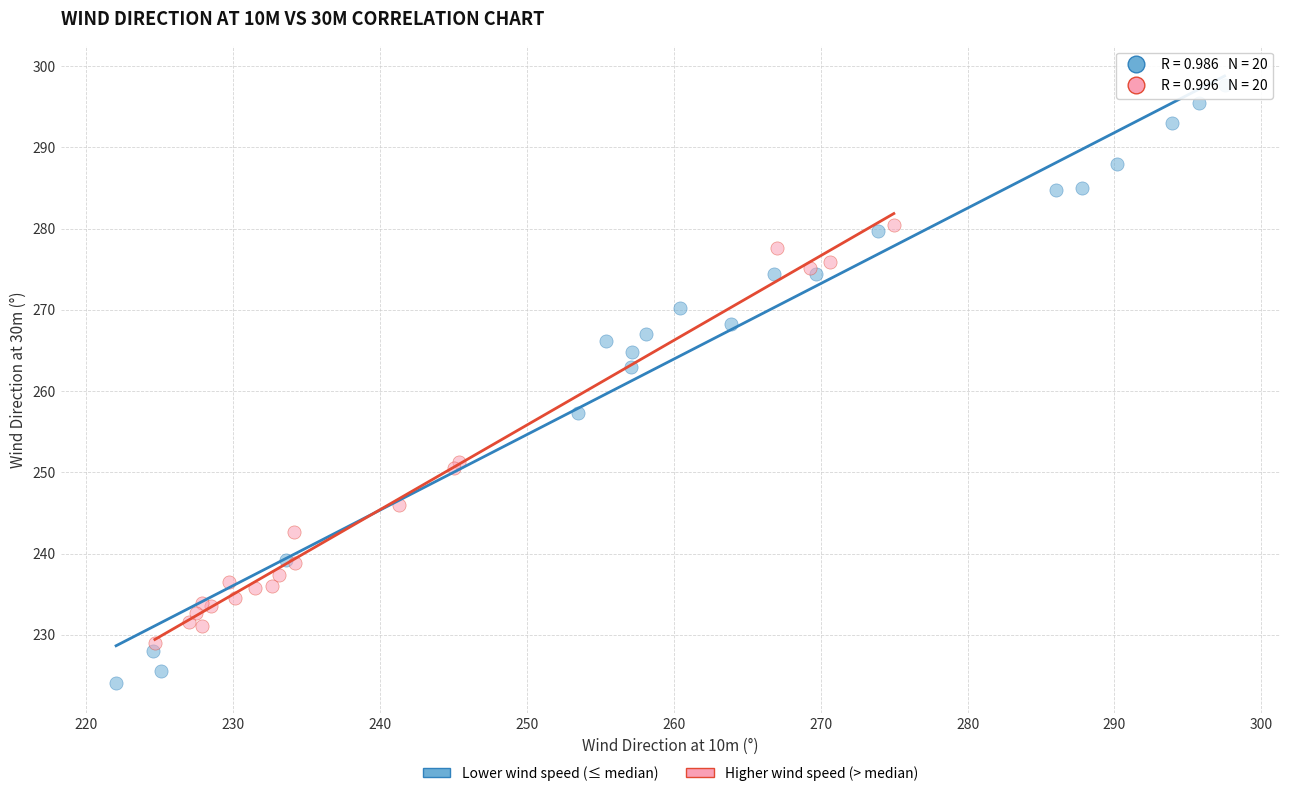

Which series contains the lowest Y value?

Lower wind speed (≤ median)